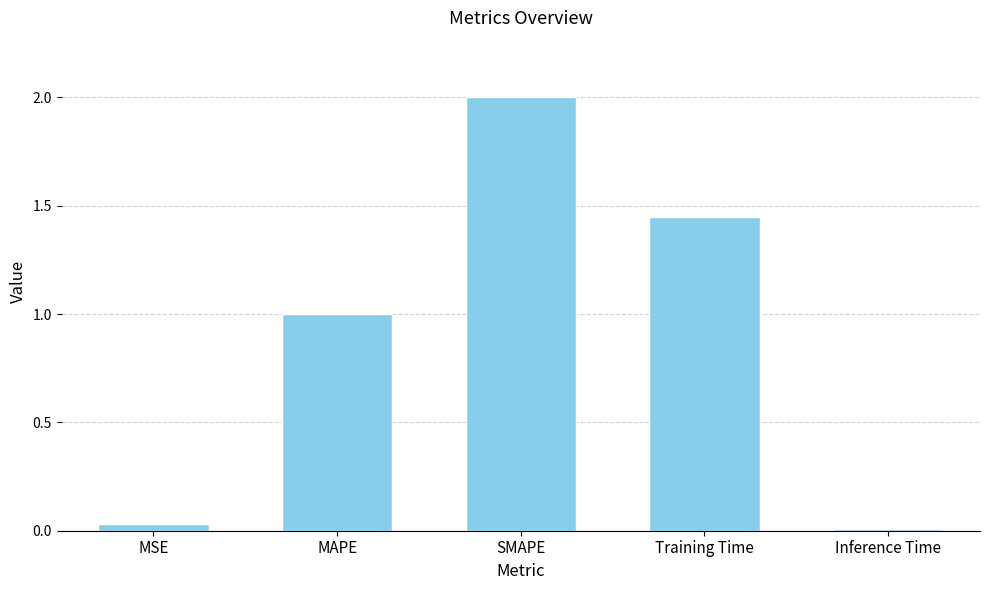

What is the sum of all values?

4.5